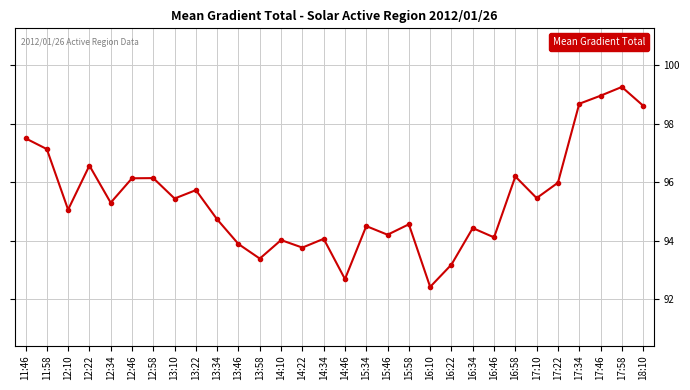

What is the sum of all values?

2862.1